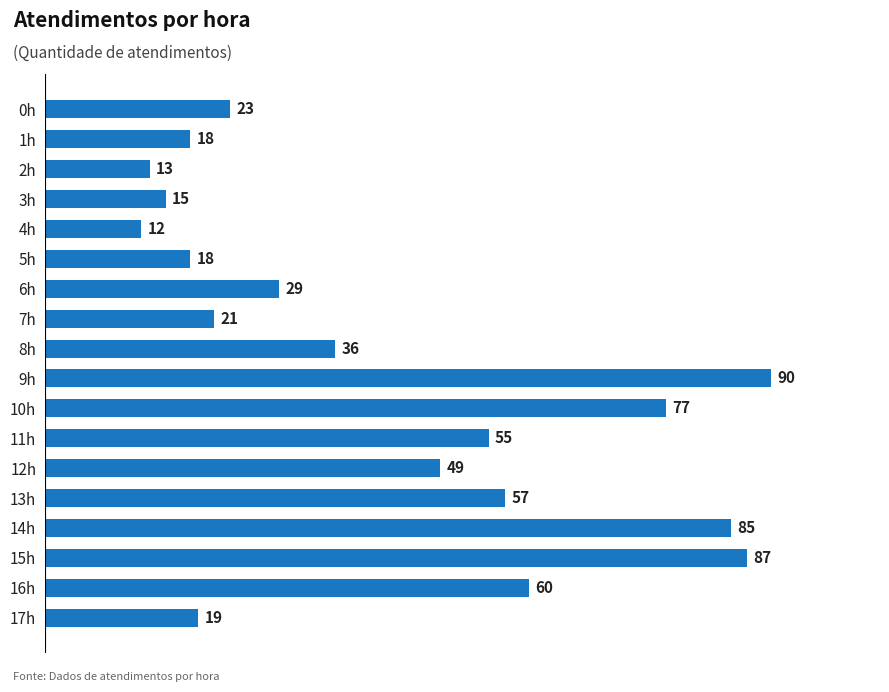

Reading bottom to top, list all the values displayed in this chart.

19	60	87	85	57	49	55	77	90	36	21	29	18	12	15	13	18	23